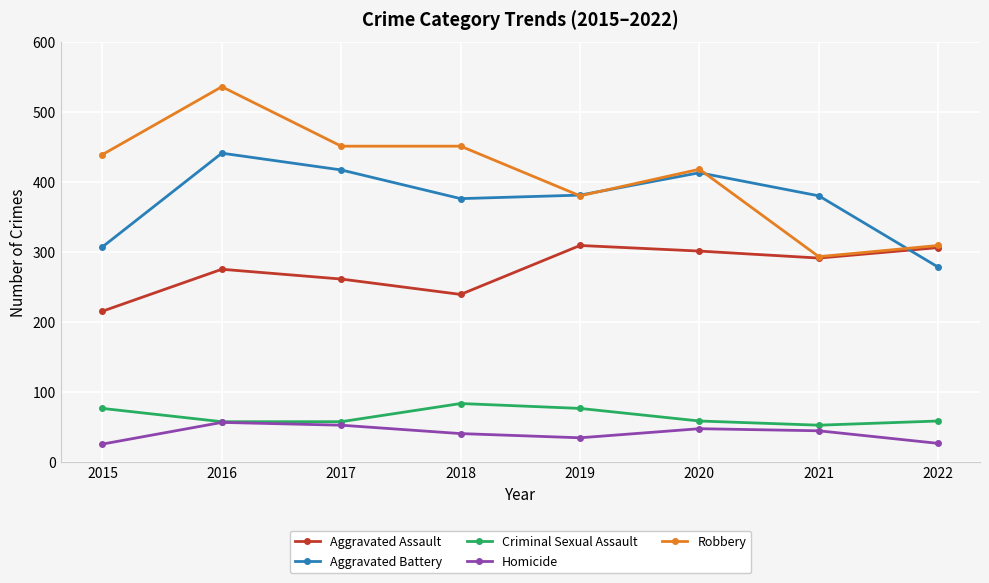

In Aggravated Battery, how many points are lower than both neighbors (excluding endpoints)?

1